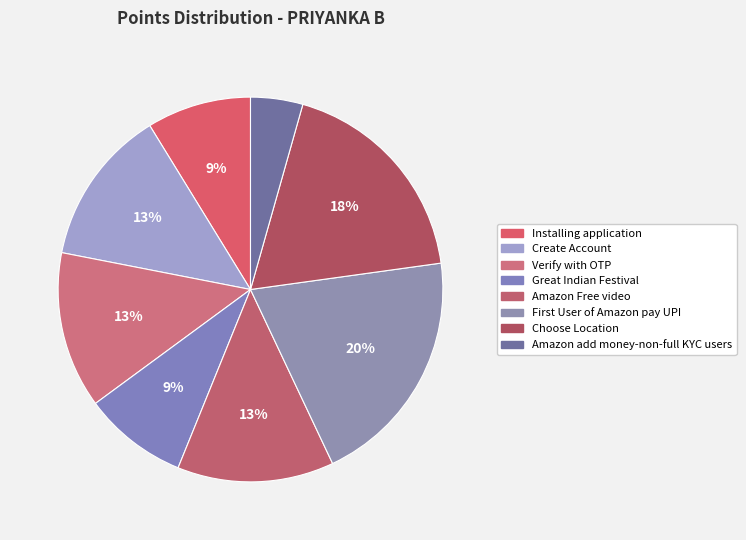

To the nearest percent, what portion does Amazon add money-non-full KYC users represent?

4%